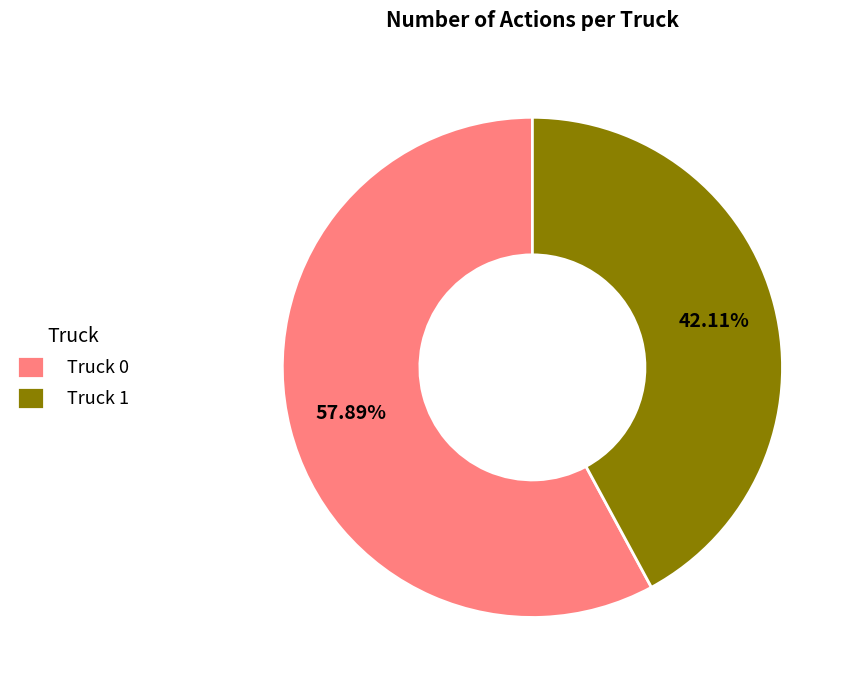

Does any single category account for the majority?

Yes